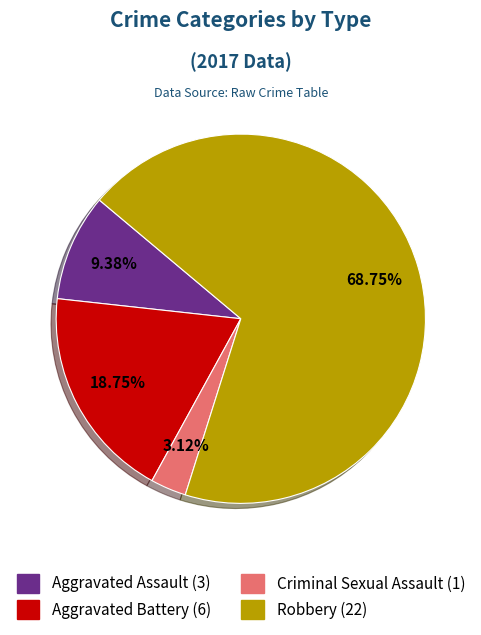

Rank the categories by value from lowest to highest.

Criminal Sexual Assault, Aggravated Assault, Aggravated Battery, Robbery